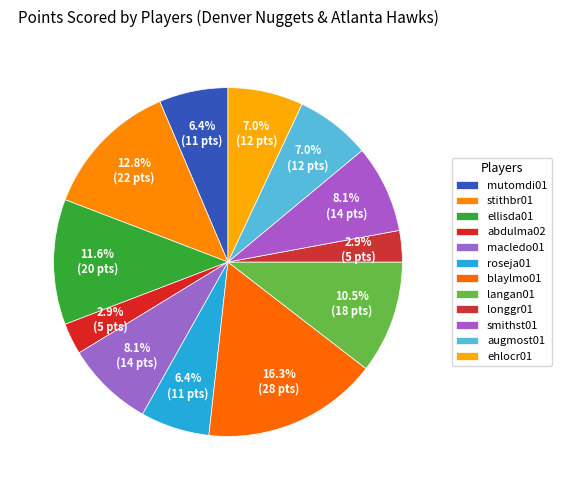

Which slice is the smallest?

abdulma02